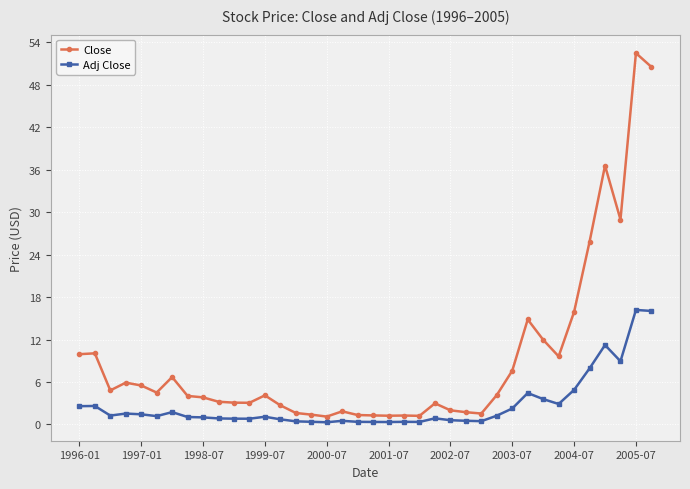

Which series has the widest spread of values?

Close